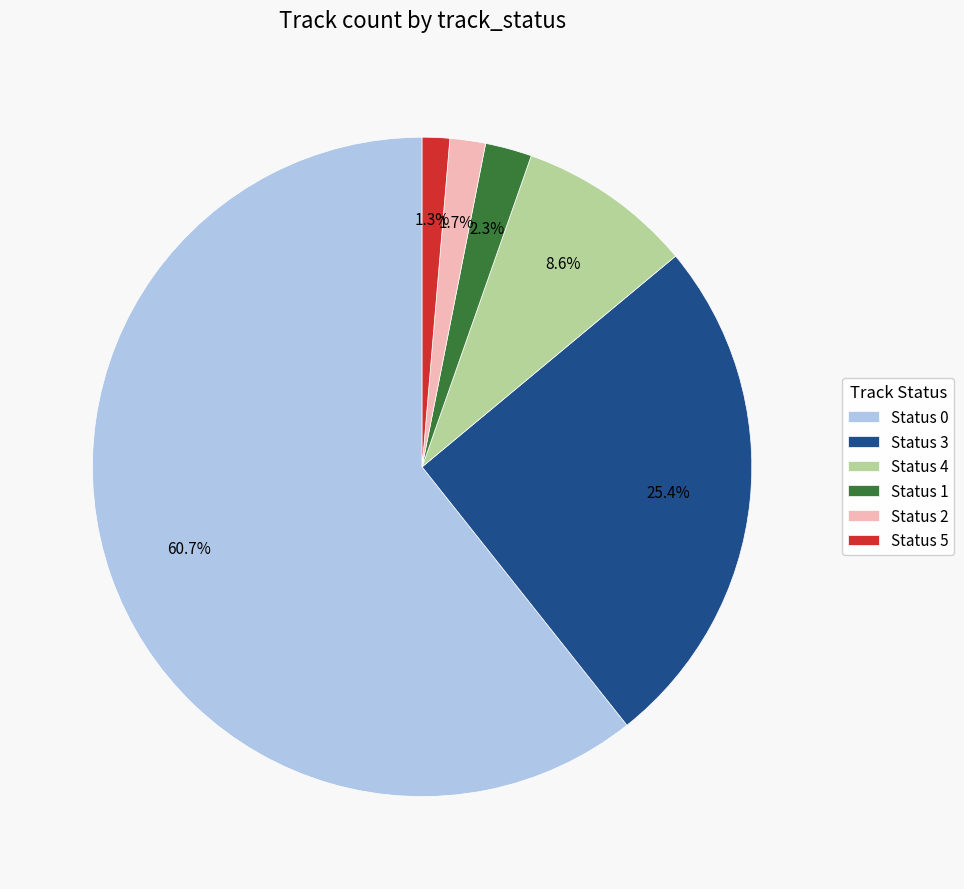

Does any single category account for the majority?

Yes